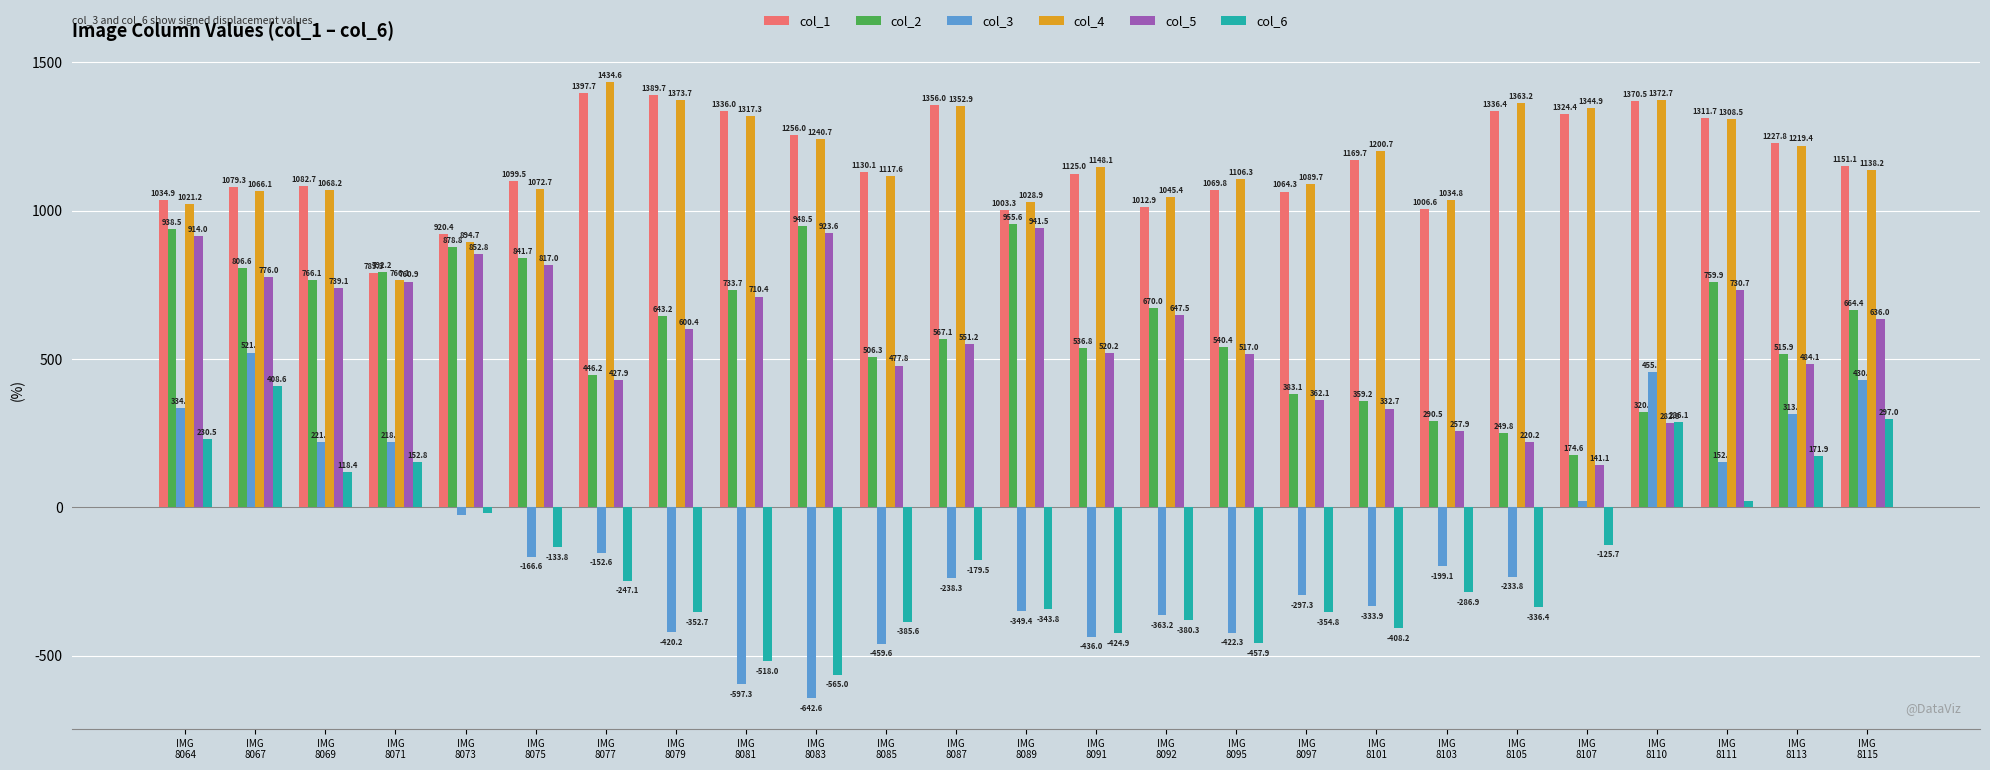

Which series has the largest total across all categories?

col_4